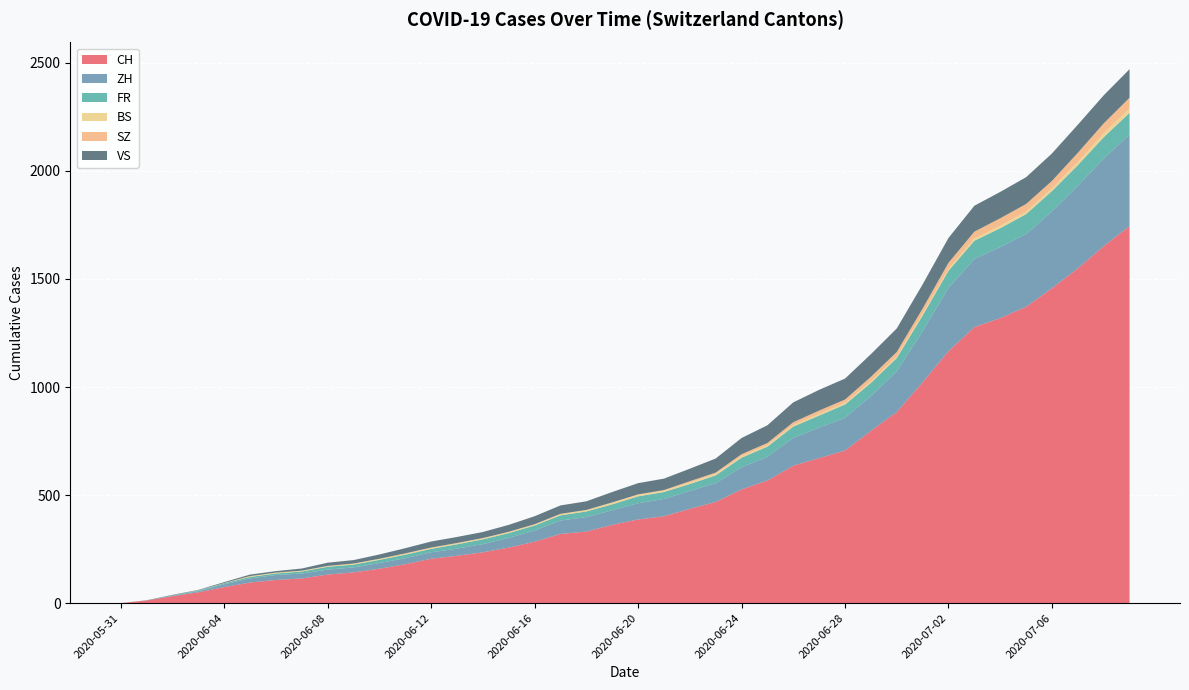

Reading right to left, transcribe all the data shown in this chart.

CH: 2020-07-09=1745	2020-07-08=1652	2020-07-07=1549	2020-07-06=1457	2020-07-05=1371	2020-07-04=1319	2020-07-03=1277	2020-07-02=1166	2020-07-01=1022	2020-06-30=884	2020-06-29=797	2020-06-28=706	2020-06-27=671	2020-06-26=636	2020-06-25=567	2020-06-24=526	2020-06-23=468	2020-06-22=436	2020-06-21=402	2020-06-20=387	2020-06-19=362	2020-06-18=331	2020-06-17=320	2020-06-16=284	2020-06-15=257	2020-06-14=235	2020-06-13=219	2020-06-12=205	2020-06-11=180	2020-06-10=159	2020-06-09=142	2020-06-08=132	2020-06-07=114	2020-06-06=107	2020-06-05=95	2020-06-04=74	2020-06-03=50	2020-06-02=32	2020-06-01=12	2020-05-31=0
ZH: 2020-07-09=424	2020-07-08=405	2020-07-07=382	2020-07-06=356	2020-07-05=337	2020-07-04=329	2020-07-03=316	2020-07-02=293	2020-07-01=237	2020-06-30=189	2020-06-29=161	2020-06-28=152	2020-06-27=141	2020-06-26=129	2020-06-25=110	2020-06-24=103	2020-06-23=87	2020-06-22=83	2020-06-21=80	2020-06-20=75	2020-06-19=68	2020-06-18=67	2020-06-17=62	2020-06-16=52	2020-06-15=45	2020-06-14=38	2020-06-13=33	2020-06-12=30	2020-06-11=28	2020-06-10=26	2020-06-09=23	2020-06-08=23	2020-06-07=23	2020-06-06=23	2020-06-05=19	2020-06-04=13	2020-06-03=5	2020-06-02=2	2020-06-01=0	2020-05-31=0
FR: 2020-07-09=100	2020-07-08=99	2020-07-07=96	2020-07-06=94	2020-07-05=92	2020-07-04=87	2020-07-03=84	2020-07-02=79	2020-07-01=72	2020-06-30=61	2020-06-29=61	2020-06-28=61	2020-06-27=56	2020-06-26=52	2020-06-25=47	2020-06-24=44	2020-06-23=36	2020-06-22=32	2020-06-21=32	2020-06-20=32	2020-06-19=27	2020-06-18=26	2020-06-17=24	2020-06-16=23	2020-06-15=22	2020-06-14=22	2020-06-13=20	2020-06-12=16	2020-06-11=16	2020-06-10=15	2020-06-09=13	2020-06-08=13	2020-06-07=9	2020-06-06=7	2020-06-05=7	2020-06-04=5	2020-06-03=3	2020-06-02=2	2020-06-01=0	2020-05-31=0
BS: 2020-07-09=21	2020-07-08=18	2020-07-07=15	2020-07-06=12	2020-07-05=12	2020-07-04=11	2020-07-03=10	2020-07-02=8	2020-07-01=7	2020-06-30=7	2020-06-29=7	2020-06-28=7	2020-06-27=7	2020-06-26=7	2020-06-25=7	2020-06-24=7	2020-06-23=7	2020-06-22=7	2020-06-21=7	2020-06-20=7	2020-06-19=7	2020-06-18=6	2020-06-17=6	2020-06-16=5	2020-06-15=5	2020-06-14=5	2020-06-13=5	2020-06-12=5	2020-06-11=5	2020-06-10=5	2020-06-09=5	2020-06-08=4	2020-06-07=4	2020-06-06=4	2020-06-05=4	2020-06-04=1	2020-06-03=1	2020-06-02=0	2020-06-01=0	2020-05-31=0
SZ: 2020-07-09=49	2020-07-08=46	2020-07-07=42	2020-07-06=35	2020-07-05=35	2020-07-04=35	2020-07-03=32	2020-07-02=29	2020-07-01=25	2020-06-30=21	2020-06-29=21	2020-06-28=16	2020-06-27=16	2020-06-26=13	2020-06-25=10	2020-06-24=9	2020-06-23=6	2020-06-22=6	2020-06-21=2	2020-06-20=2	2020-06-19=2	2020-06-18=1	2020-06-17=1	2020-06-16=1	2020-06-15=1	2020-06-14=1	2020-06-13=1	2020-06-12=1	2020-06-11=1	2020-06-10=0	2020-06-09=0	2020-06-08=0	2020-06-07=0	2020-06-06=0	2020-06-05=0	2020-06-04=0	2020-06-03=0	2020-06-02=0	2020-06-01=0	2020-05-31=0
VS: 2020-07-09=132	2020-07-08=130	2020-07-07=130	2020-07-06=127	2020-07-05=124	2020-07-04=122	2020-07-03=120	2020-07-02=115	2020-07-01=112	2020-06-30=109	2020-06-29=105	2020-06-28=97	2020-06-27=96	2020-06-26=92	2020-06-25=82	2020-06-24=75	2020-06-23=65	2020-06-22=58	2020-06-21=53	2020-06-20=52	2020-06-19=48	2020-06-18=40	2020-06-17=39	2020-06-16=37	2020-06-15=32	2020-06-14=28	2020-06-13=28	2020-06-12=28	2020-06-11=24	2020-06-10=20	2020-06-09=16	2020-06-08=15	2020-06-07=10	2020-06-06=7	2020-06-05=7	2020-06-04=4	2020-06-03=2	2020-06-02=2	2020-06-01=1	2020-05-31=0